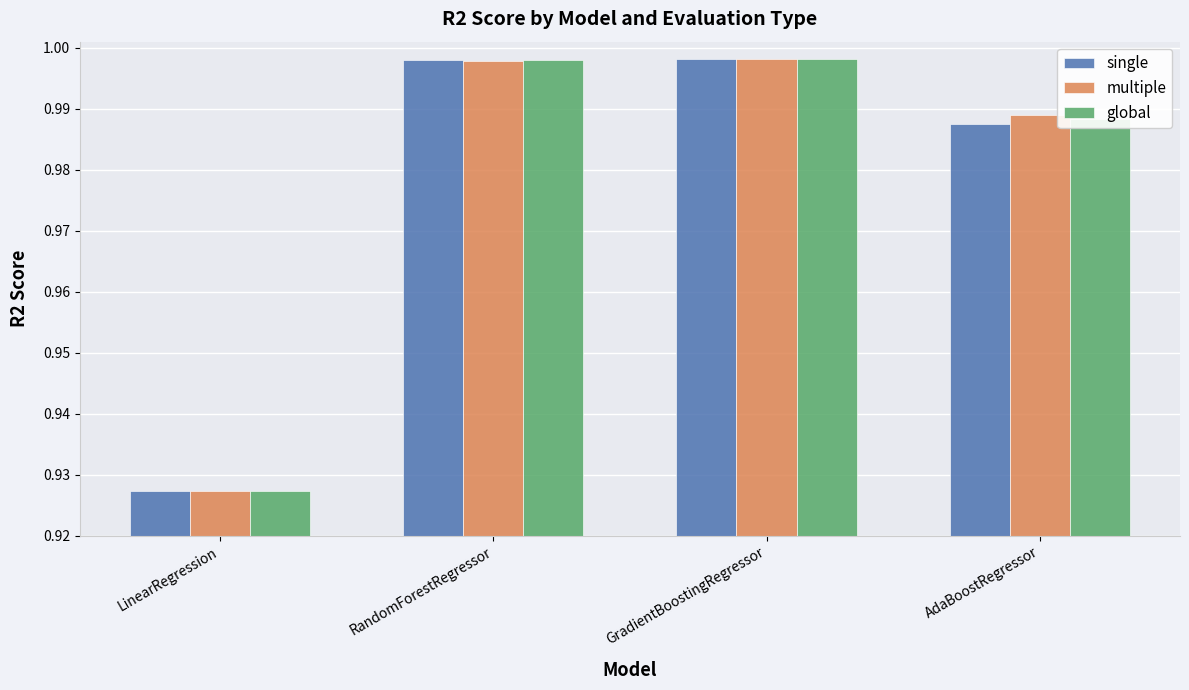

Does the chart contain any negative values?

No